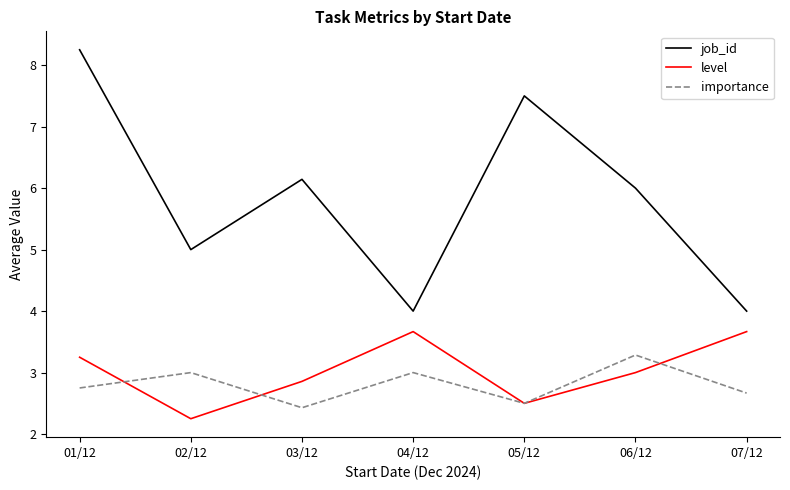

At which category is the sum across all series the highest?

01/12